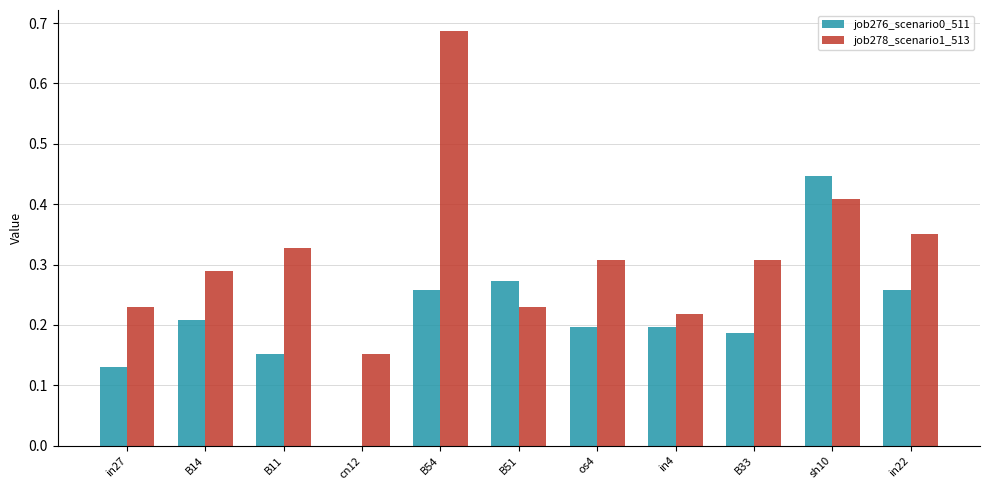

What is the sum of all job278_scenario1_513 values?

3.5